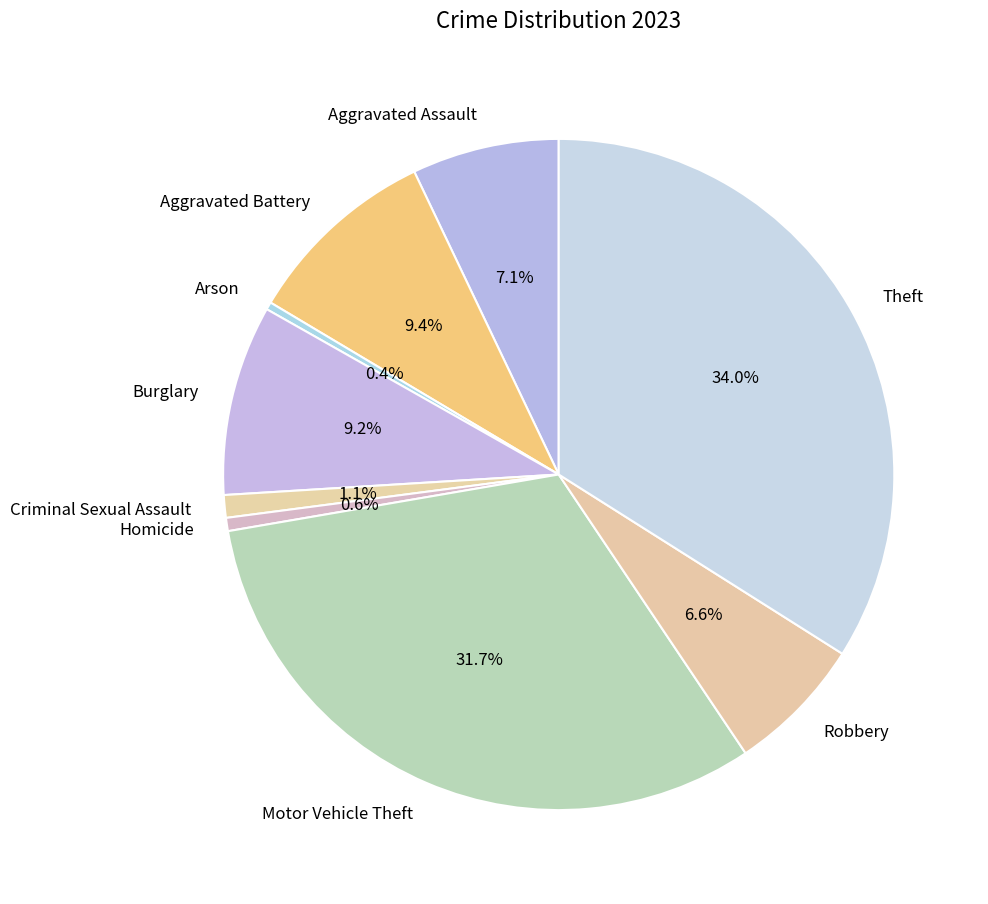

Count the number of slices in the pie.

9